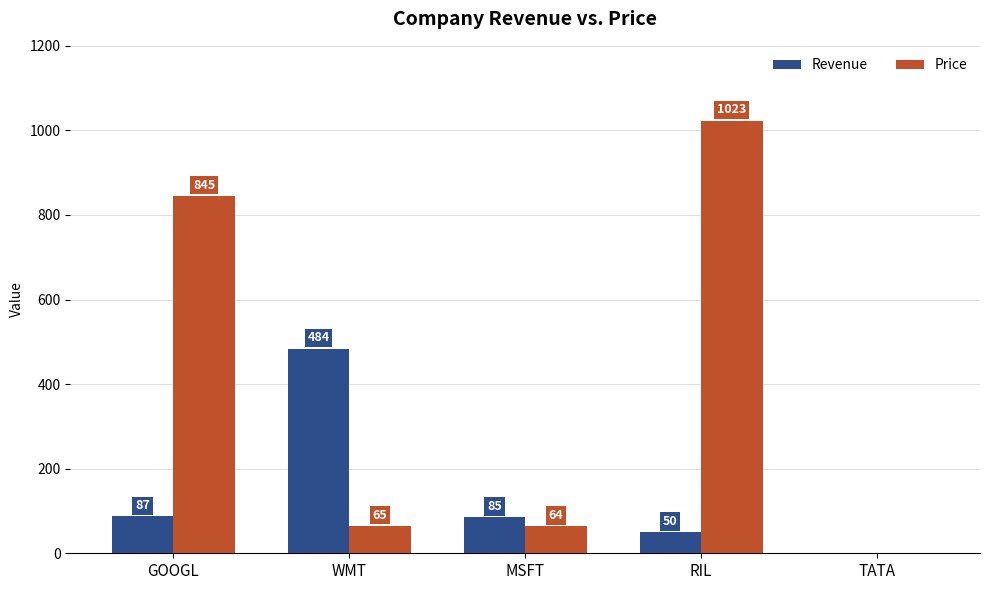

What is the difference between the Price values at GOOGL and MSFT?

781